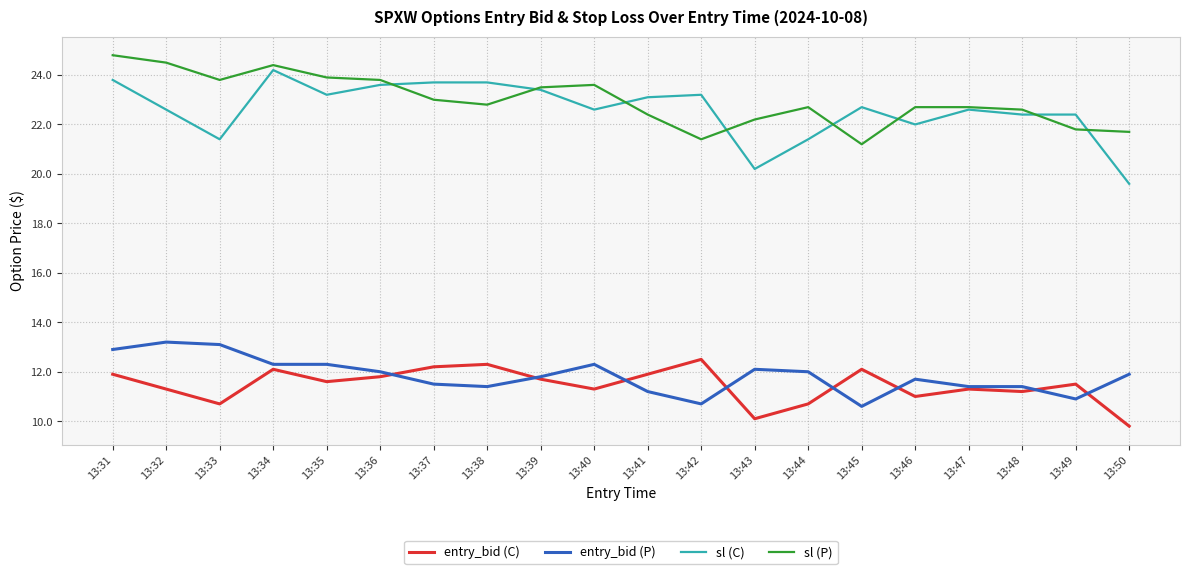

What is the maximum value for entry_bid (P)?

13.2